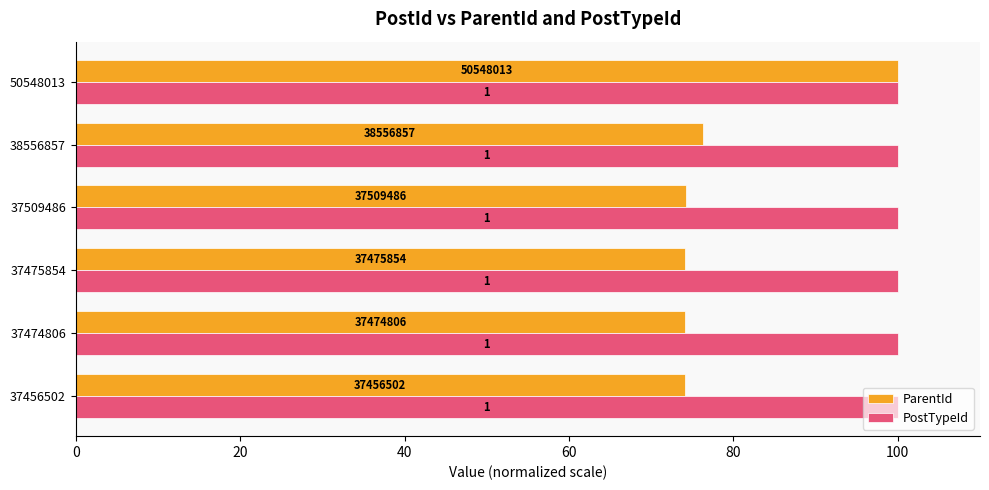

What are all the series names shown in the legend?

ParentId, PostTypeId